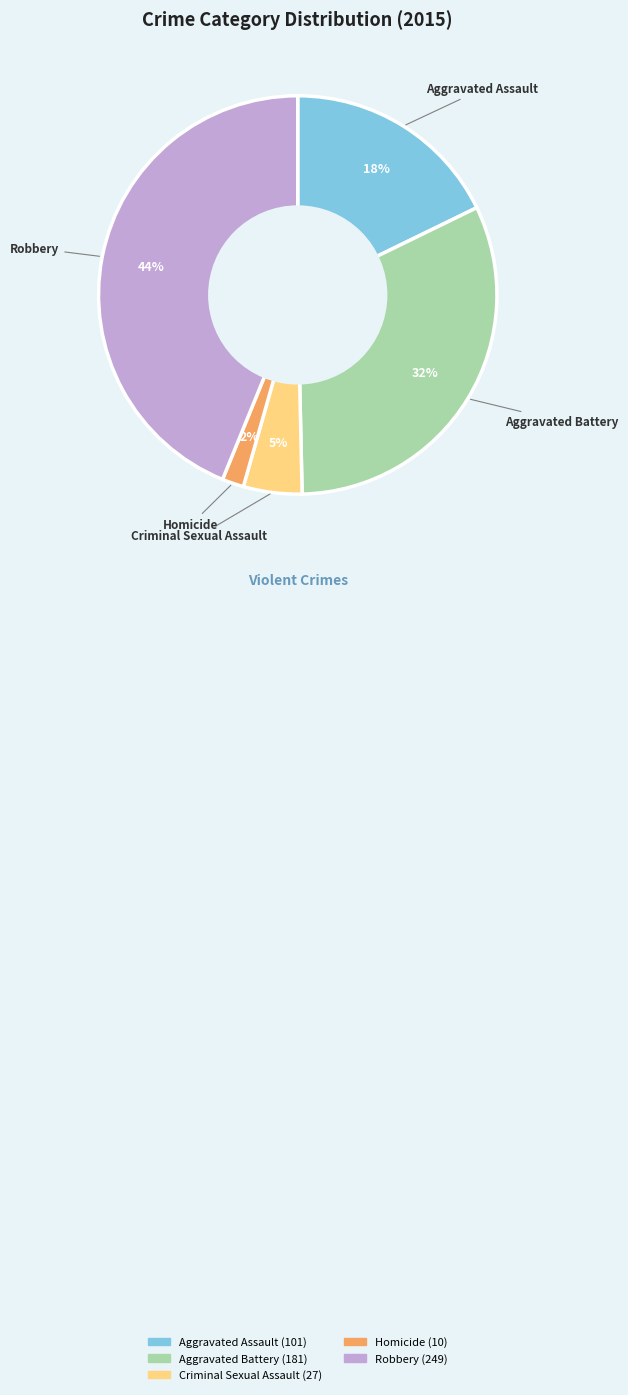

Count the number of slices in the pie.

5